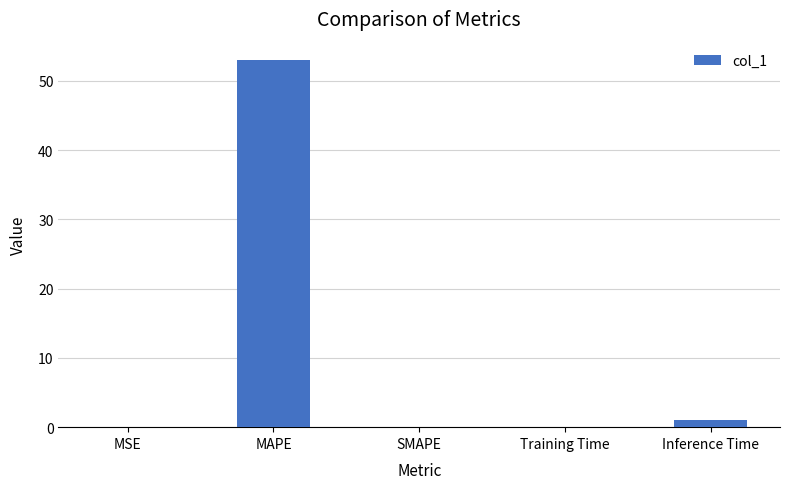

True or false: the data shows 78.2 at MAPE.

False